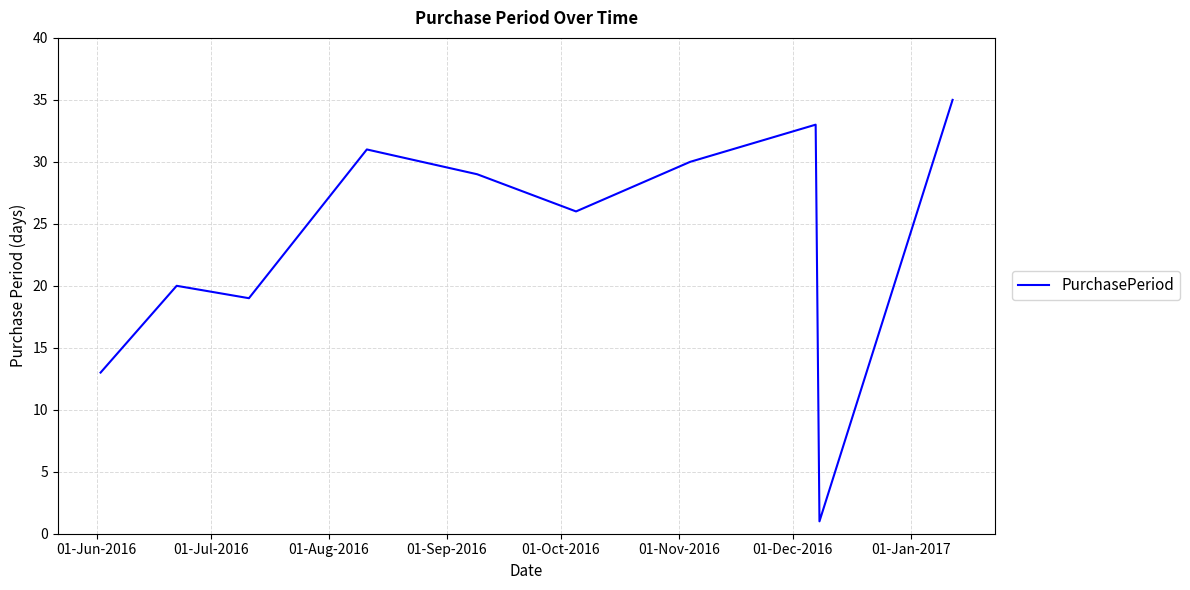

True or false: the data has more than 1 interior local peaks.

True